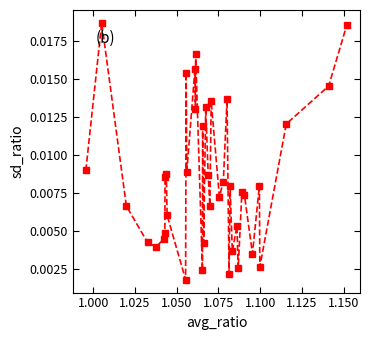

How many values are between 0 and 1?

39